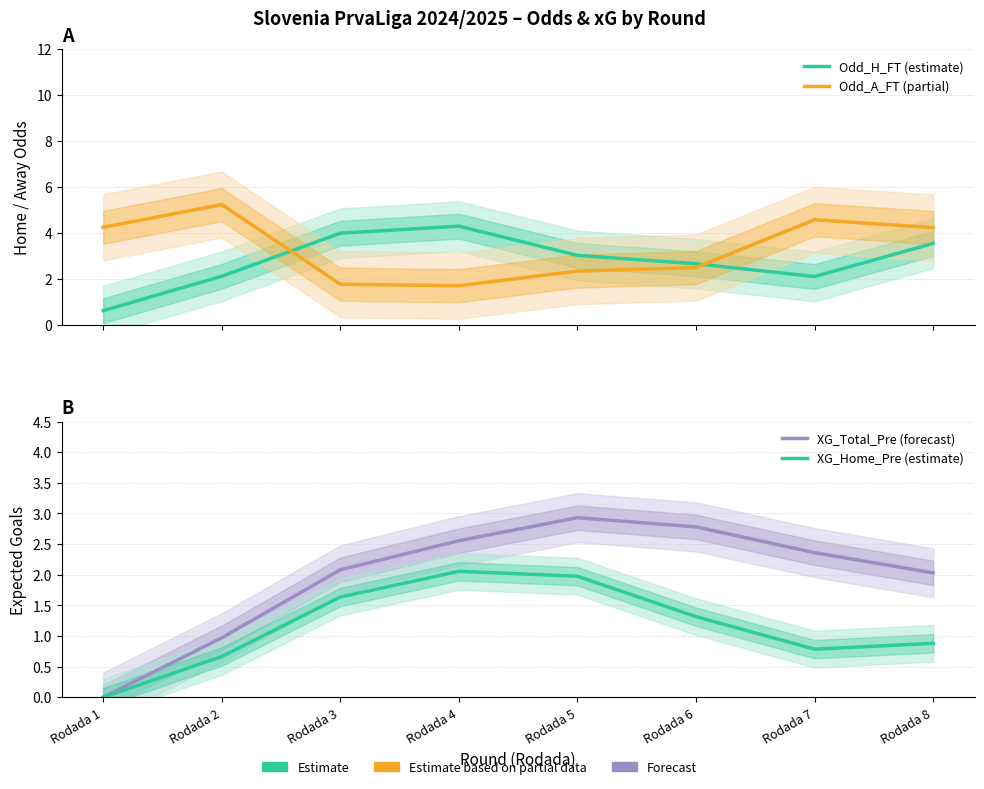

Is it true that XG_Total_Pre (forecast) equals 0.0 at Rodada 1?

True